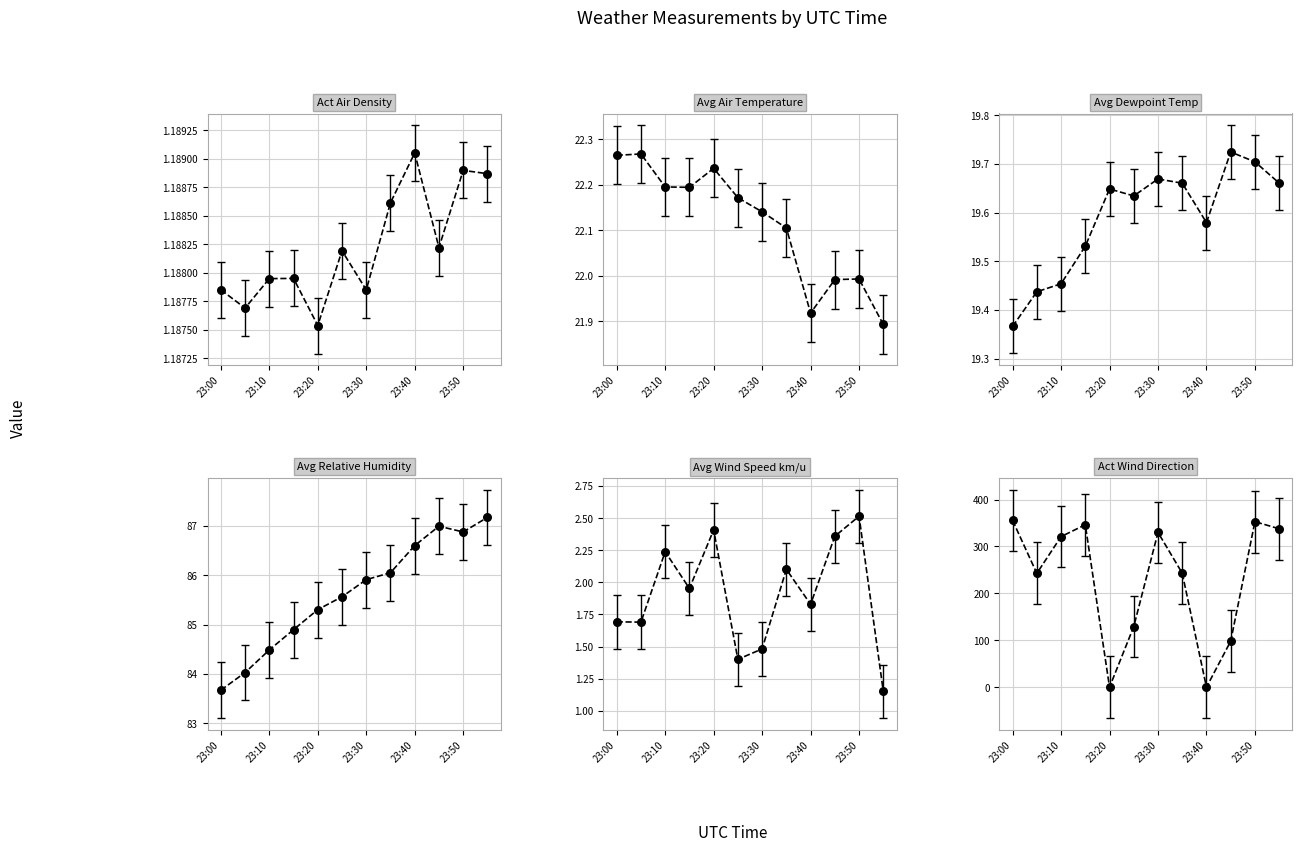

What is the total value across all series at 23:00?

483.7